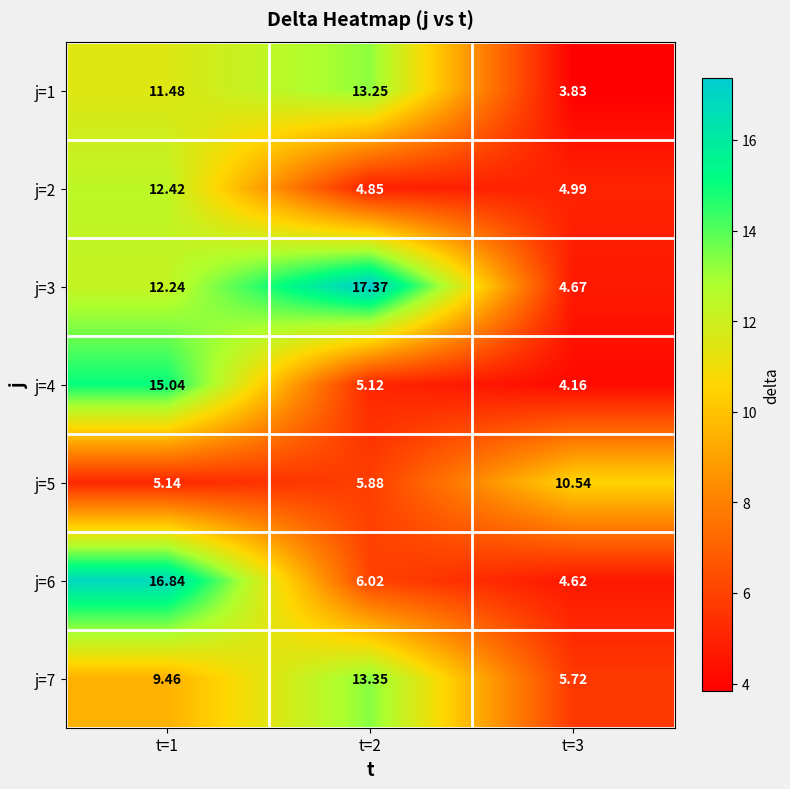

Is the value of j=2 at t=1 greater than the value of j=4 at t=2?

Yes